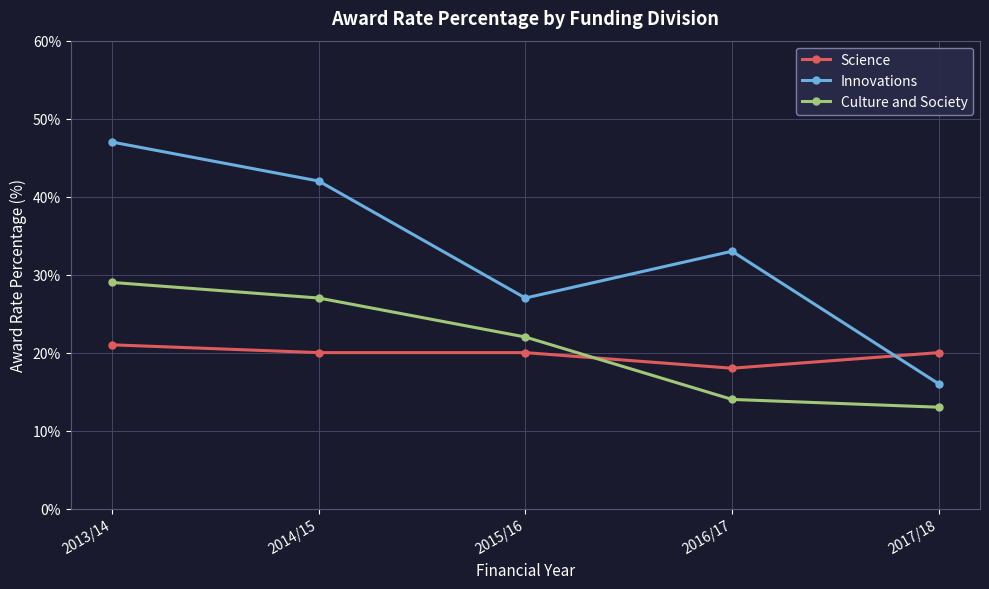

Which series has the widest spread of values?

Innovations